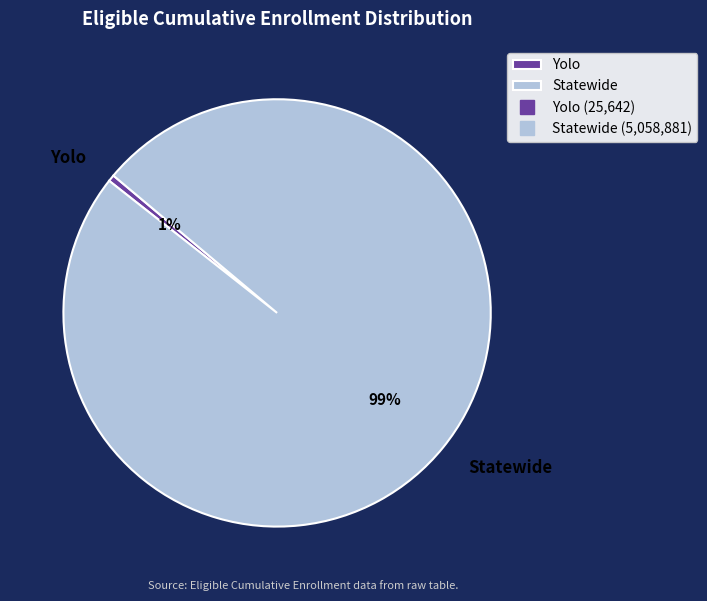

Is it true that Statewide is 99% of the pie?

True